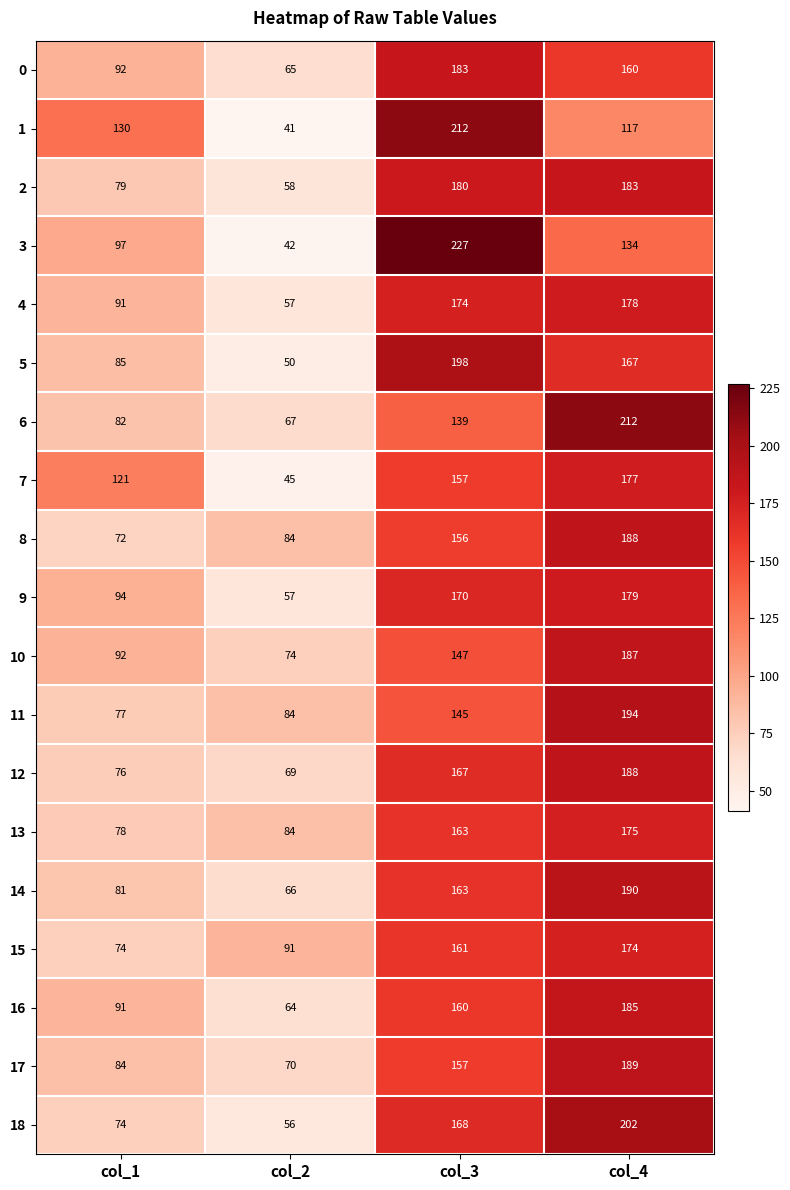

What is the difference between the maximum and minimum values in the 12 series?

119